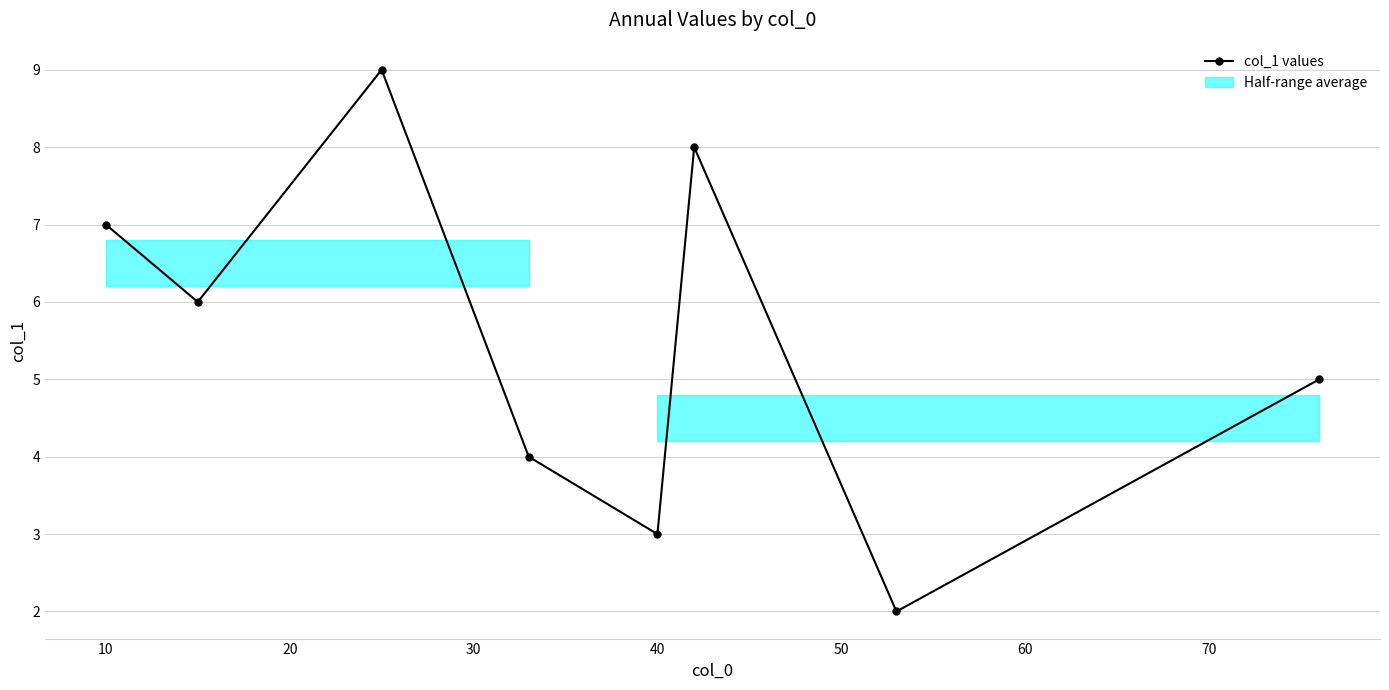

Count the number of categories in the chart.

8